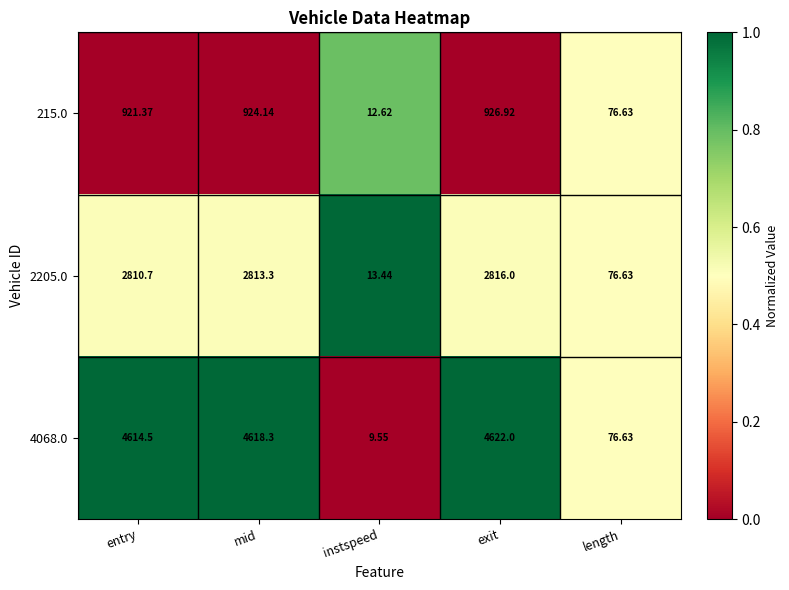

At which category does the chart reach its minimum across all series?

instspeed